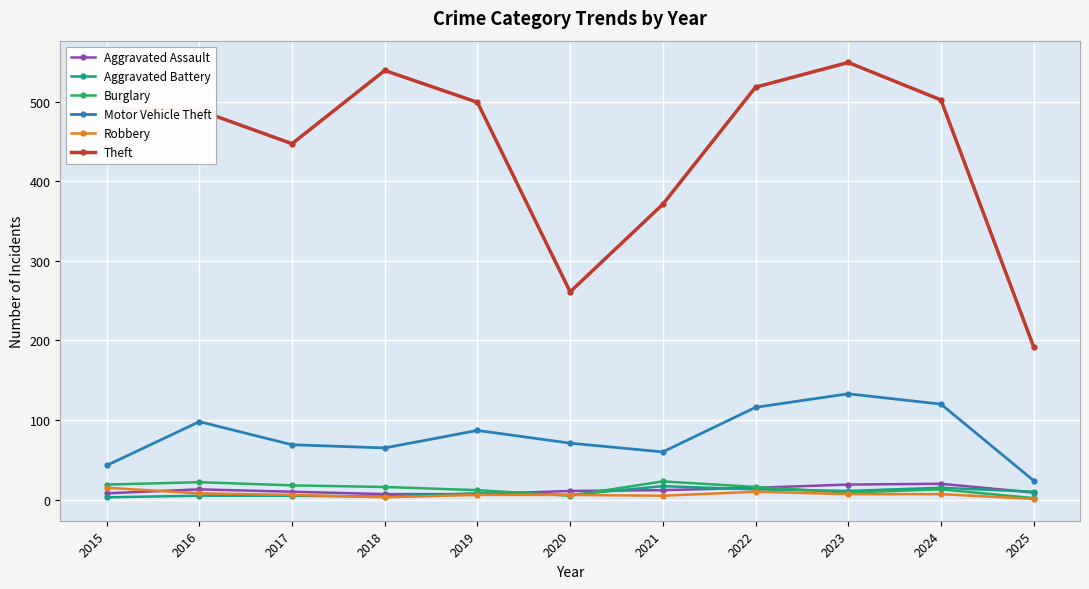

What is the difference between the maximum and minimum values in the Robbery series?

14